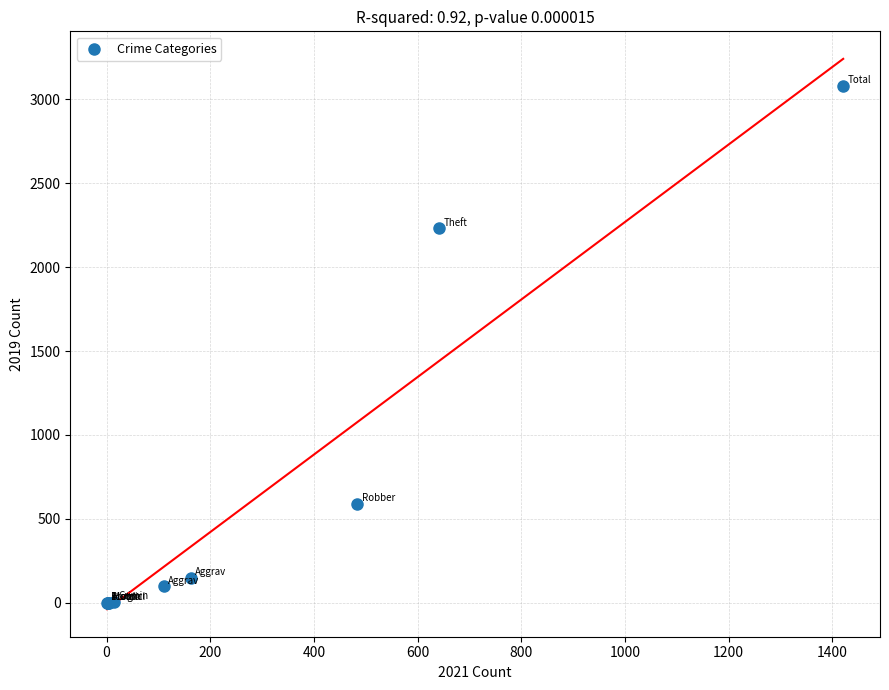

What Y value in the scatter plot is closest to 1540?

2230